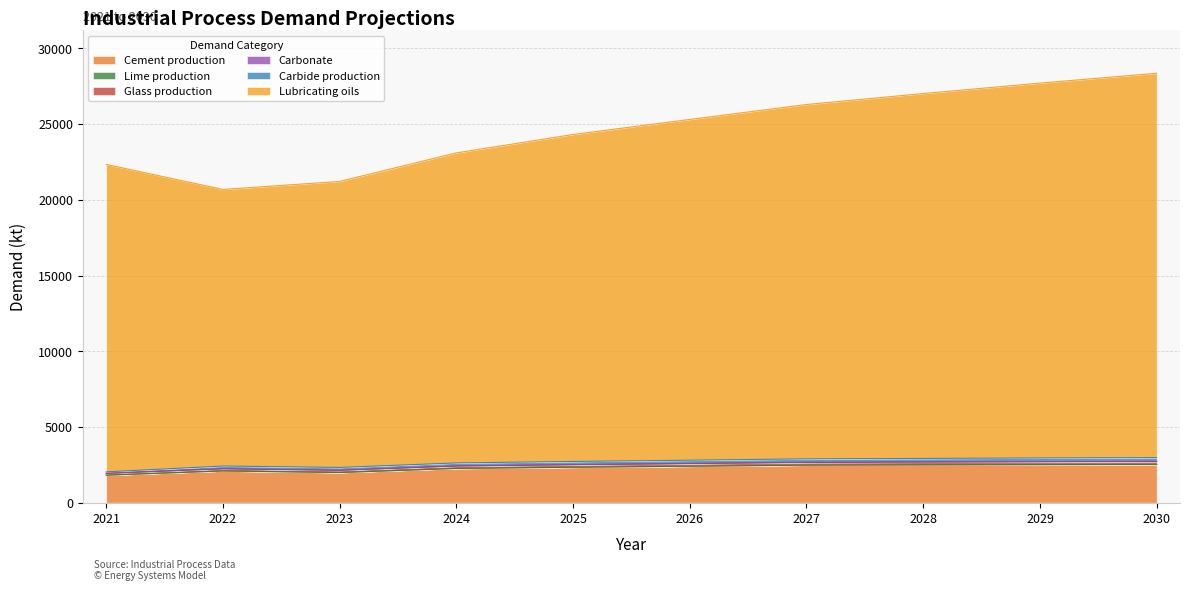

What is the minimum value for Cement production?

1817.7